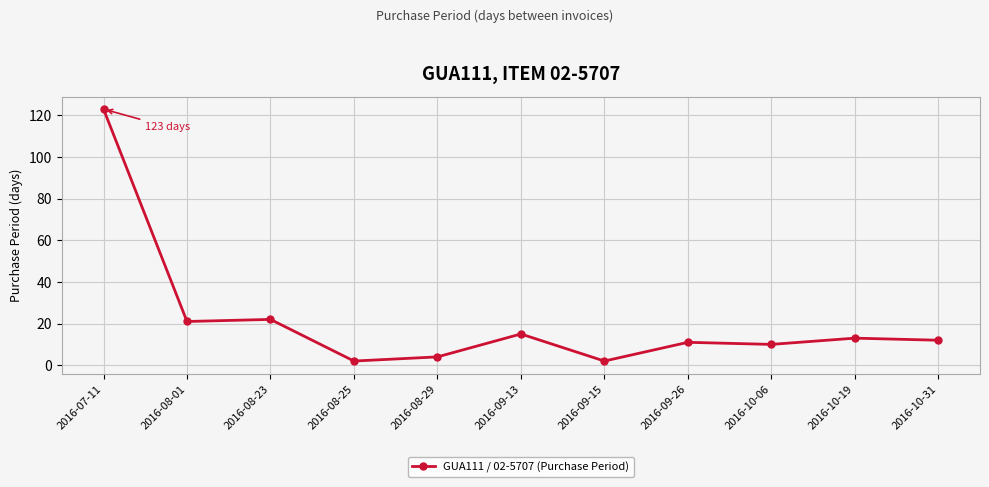

What is the maximum value shown in the chart?

123